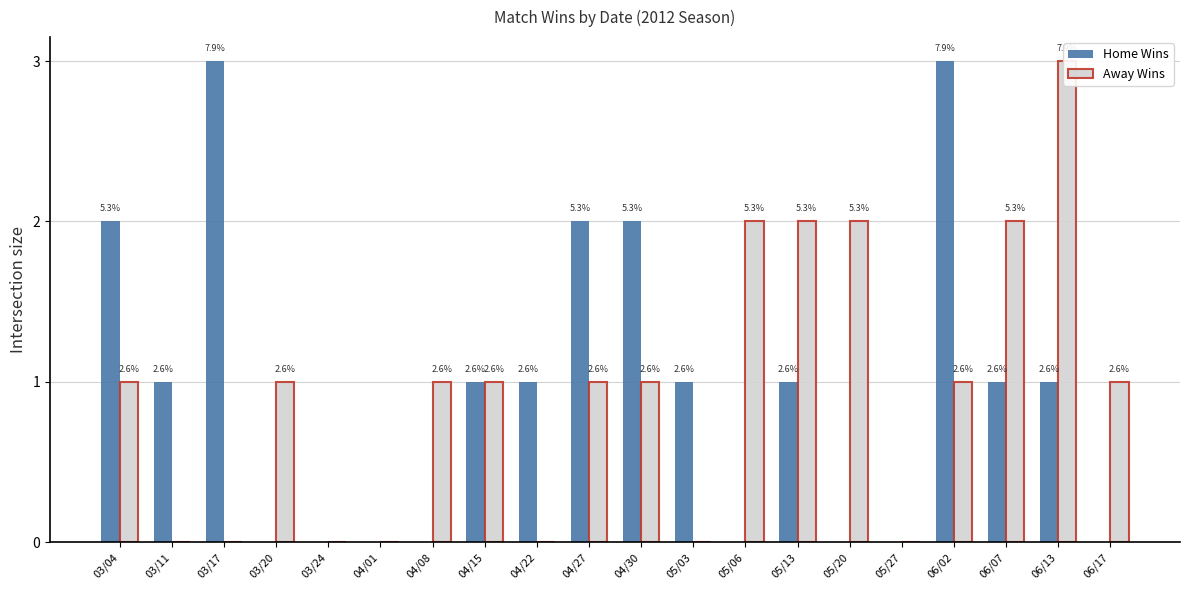

Reading left to right, extract all data points from this chart.

Home Wins: 2	1	3	0	0	0	0	1	1	2	2	1	0	1	0	0	3	1	1	0
Away Wins: 1	0	0	1	0	0	1	1	0	1	1	0	2	2	2	0	1	2	3	1